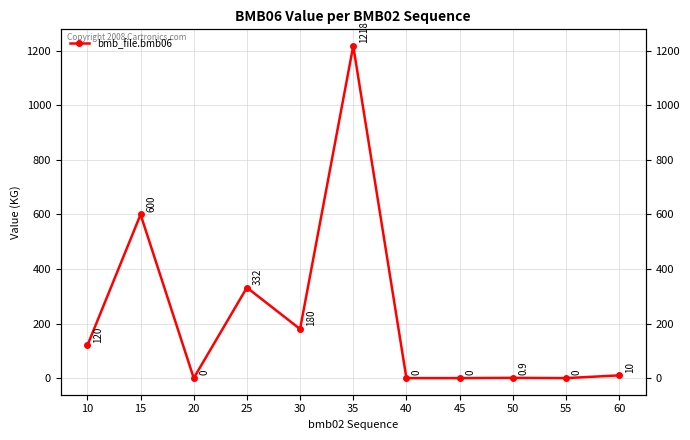

What is the sum of the values at 50 and 15?

600.9